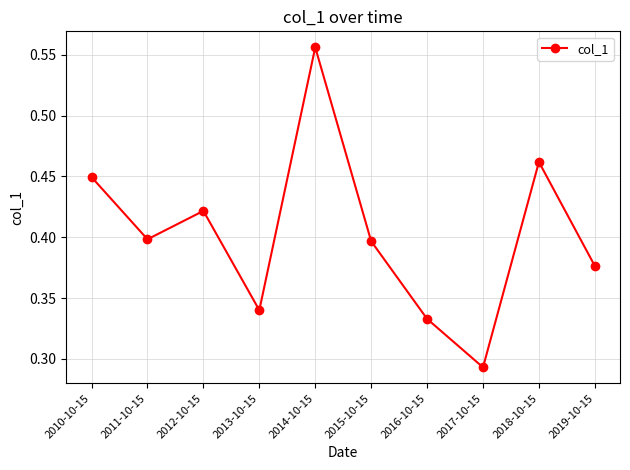

True or false: there are more than 1 points higher than both neighbors.

True